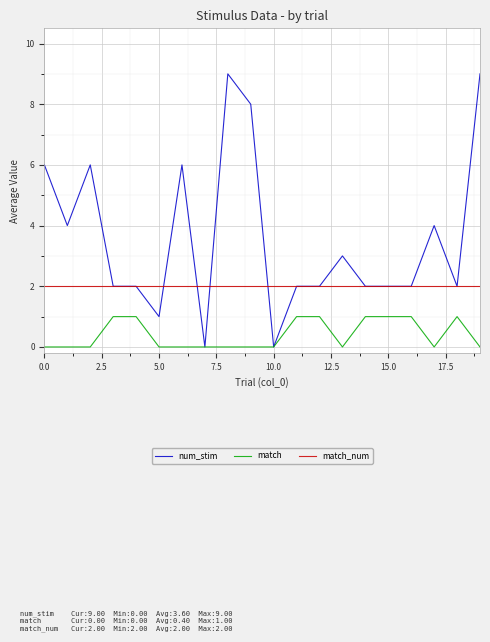

Rank the series by their average value, from highest to lowest.

num_stim, match_num, match